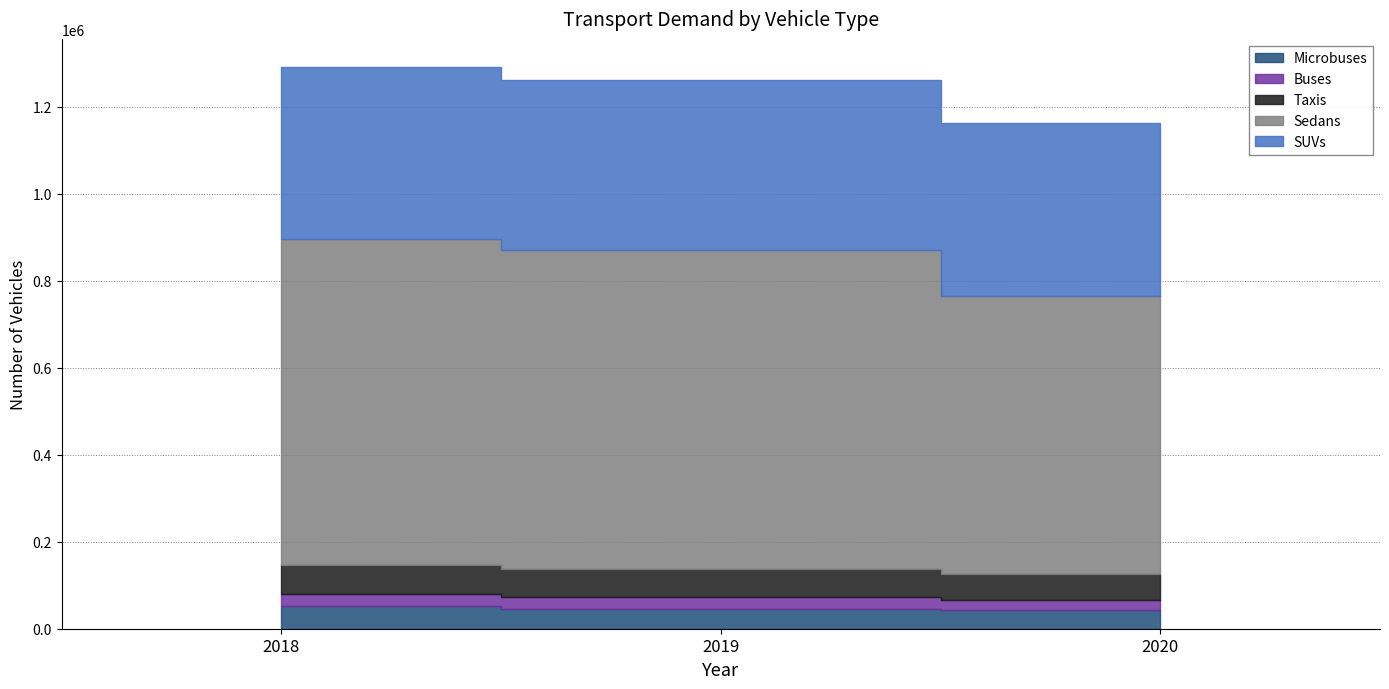

Read the Taxis value at 2019, to the nearest 10.

63740